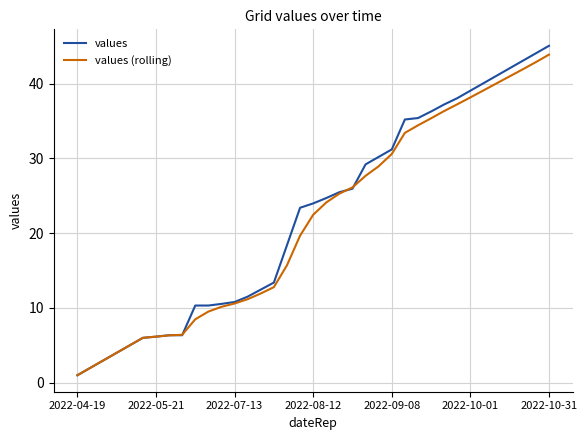

List the series in order of their peak value, highest first.

values, values (rolling)